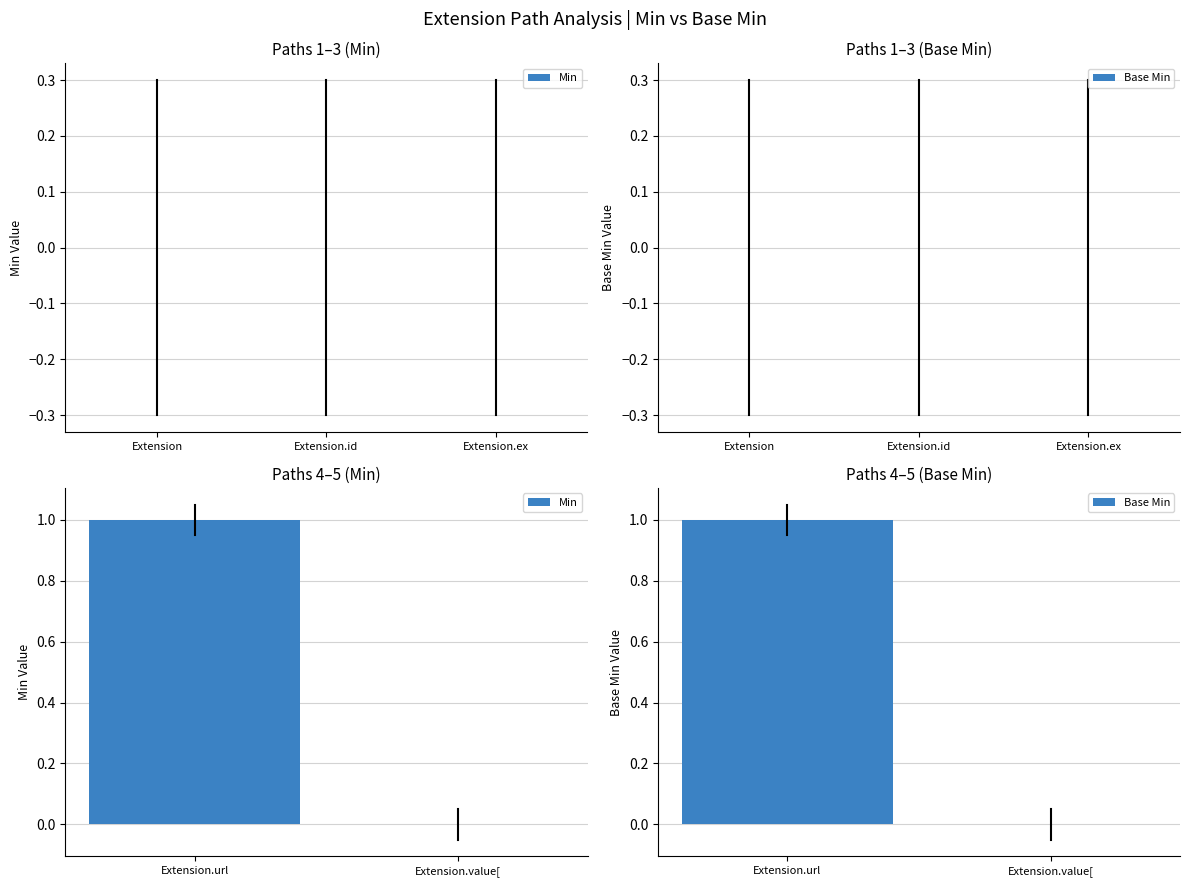

The Min series shows 1 at Extension.url. True or false?

True